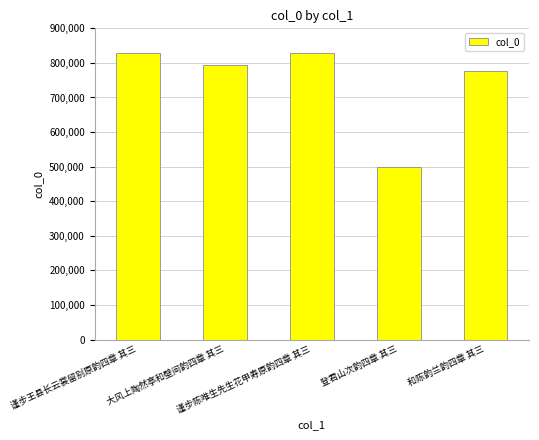

What is the value of the 3rd bar from the left?

827378